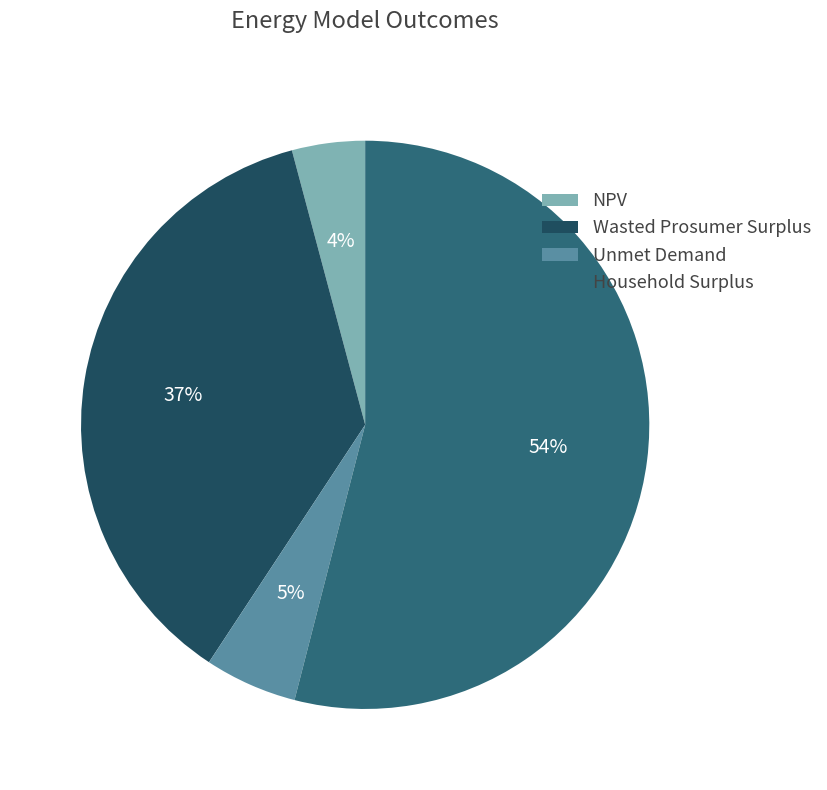

Is the sum of Household Surplus and NPV greater than half?

Yes